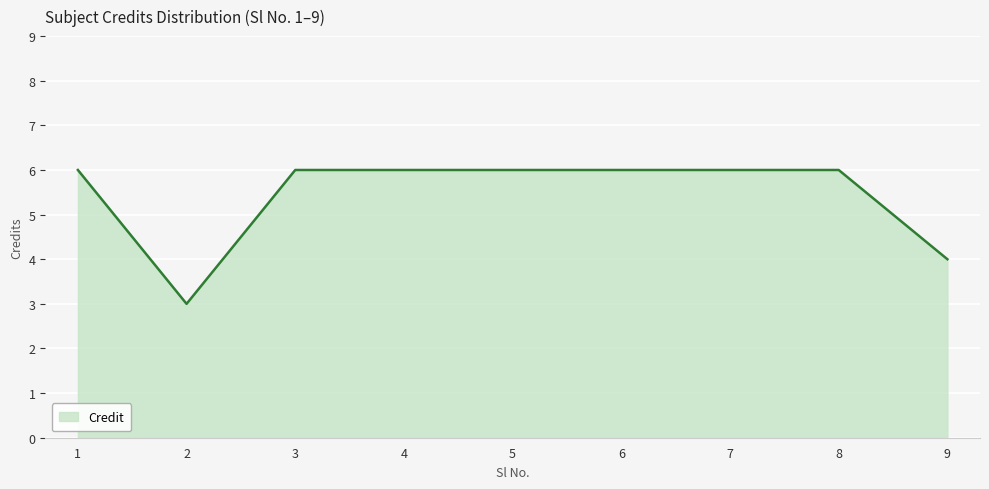

What is the minimum value shown in the chart?

3